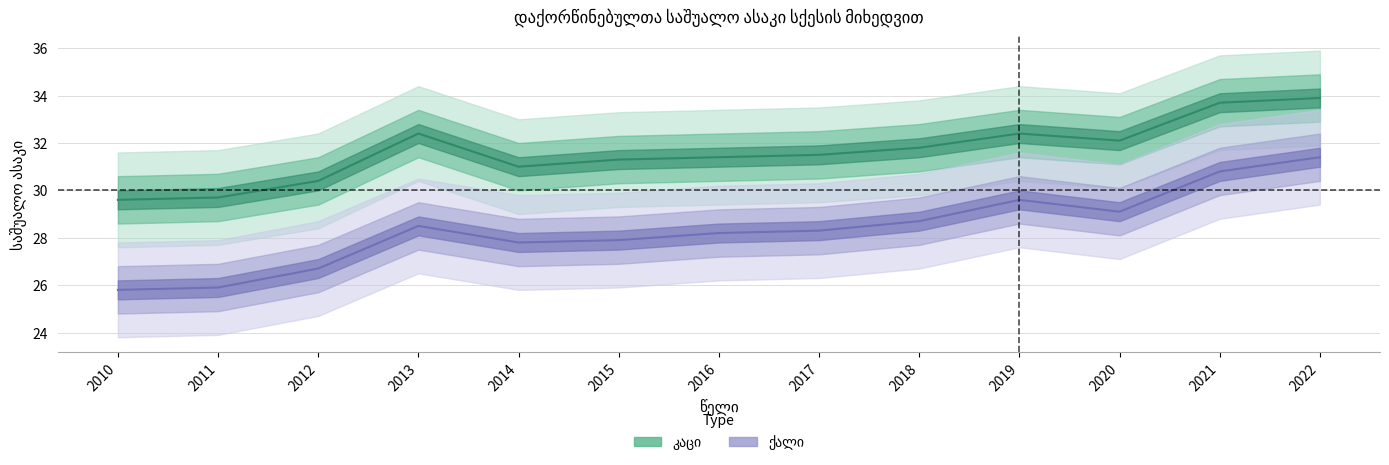

True or false: ქალი has more than 0 interior local peaks.

True